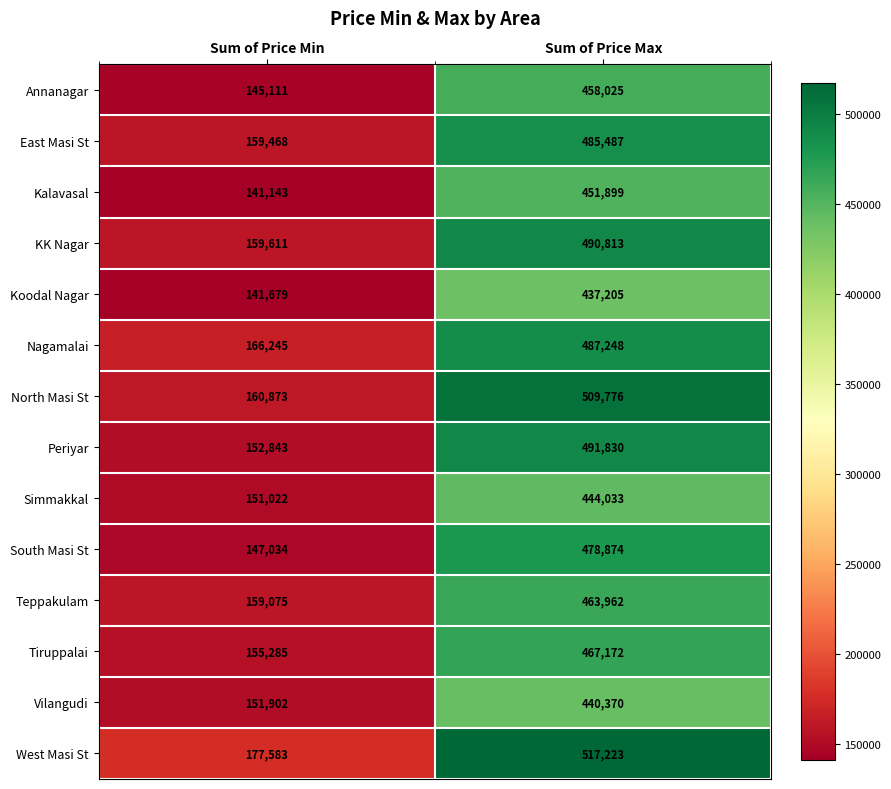

Is it true that Periyar equals 803042 at Sum of Price Max?

False